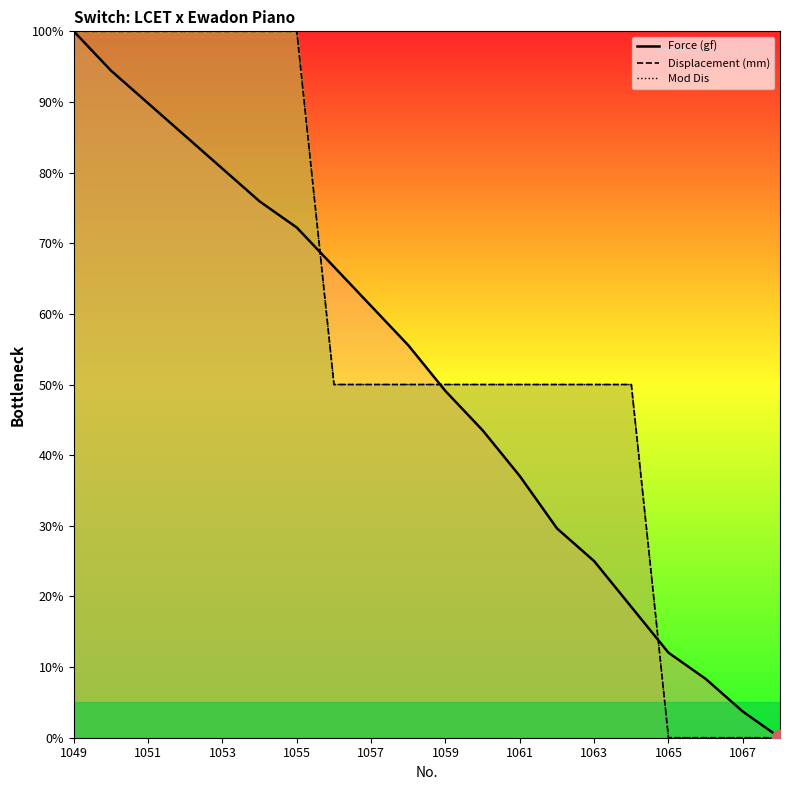

The Force (gf) series shows 37.0 at 1061. True or false?

True